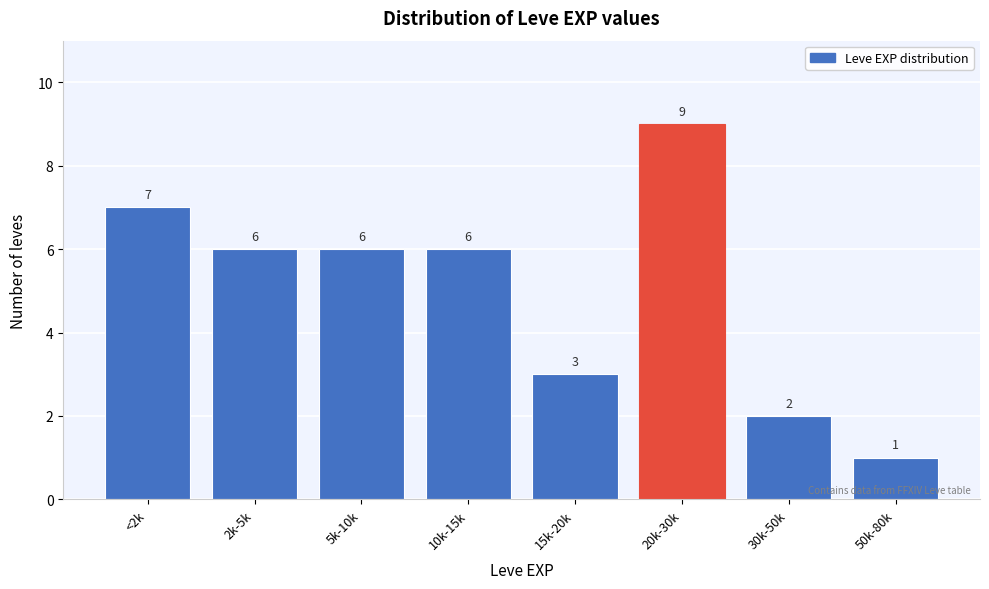

Reading left to right, extract all data points from this chart.

7	6	6	6	3	9	2	1